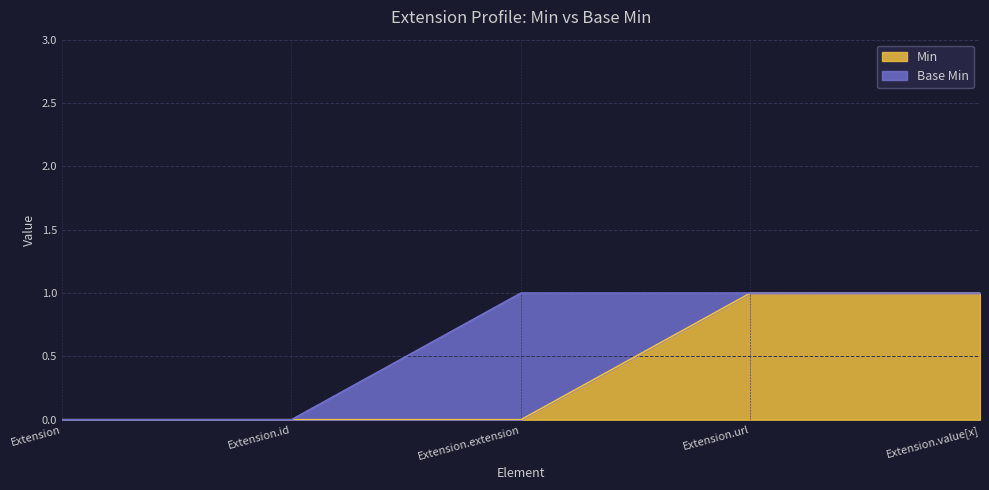

Which category has the highest value across all series?

Extension.url